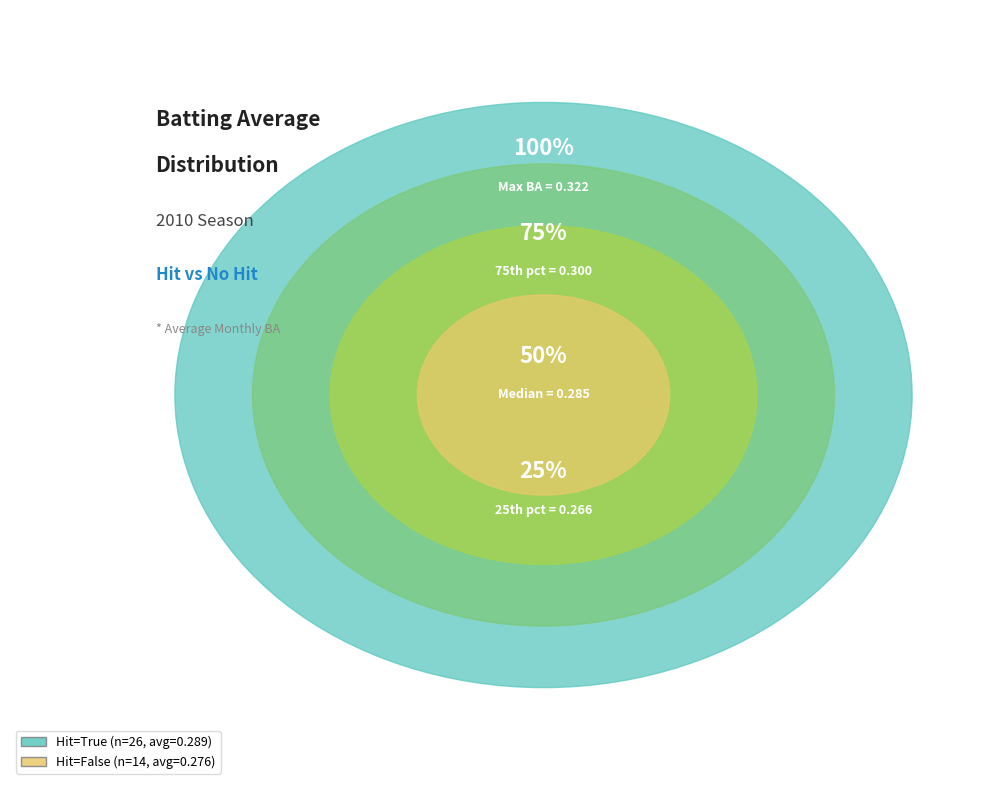

The 39 slice represents 16% of the pie. True or false?

False